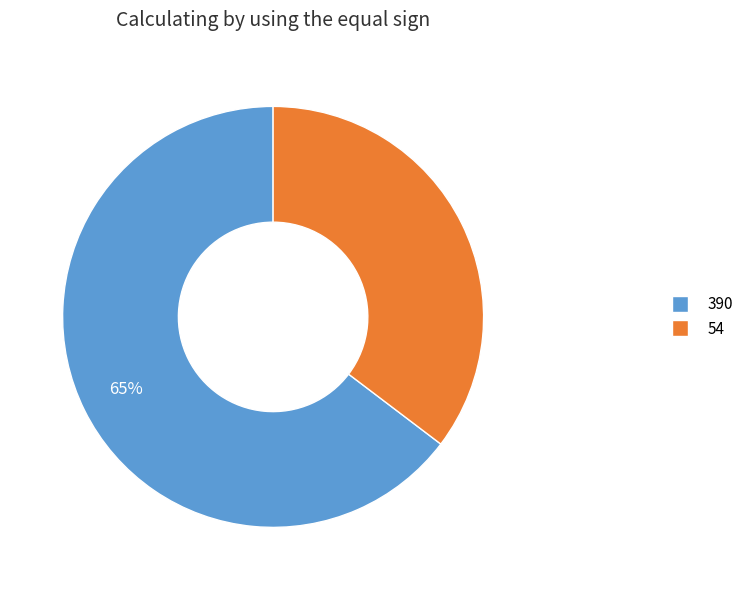

Rank the categories by value from highest to lowest.

390, 54